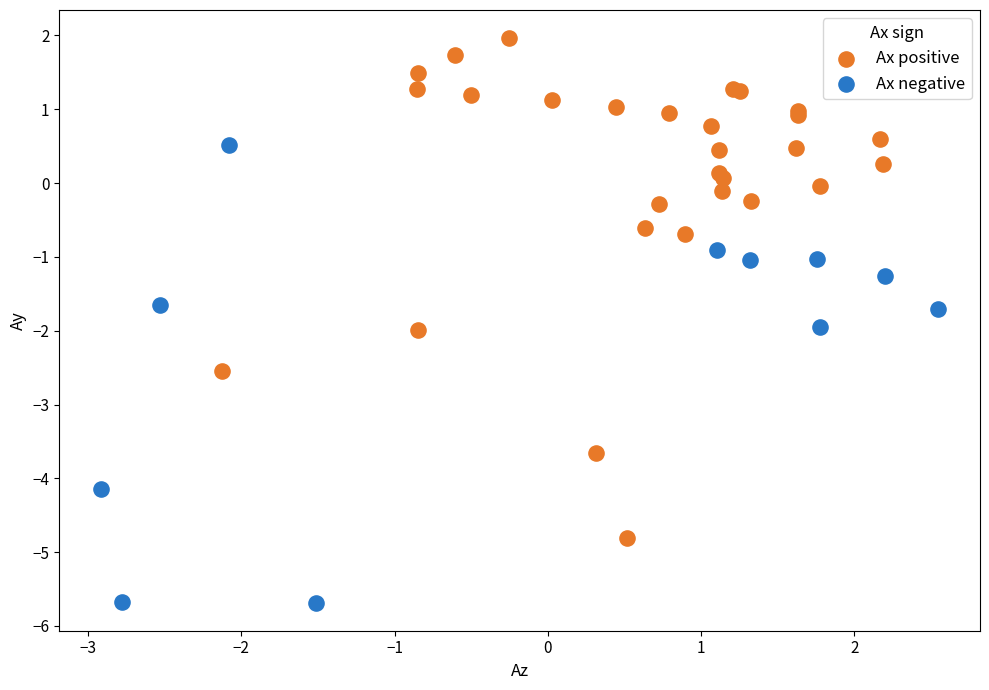

Which series reaches the minimum Y coordinate?

Ax negative